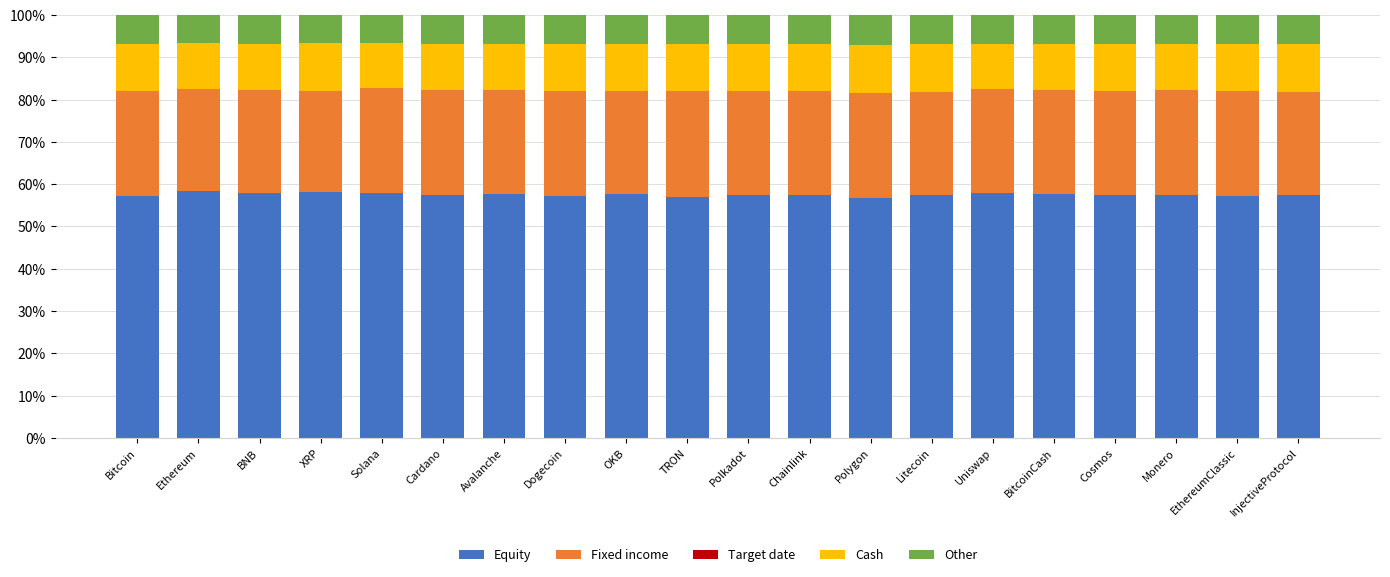

What is the highest value of the Equity series?

58.5